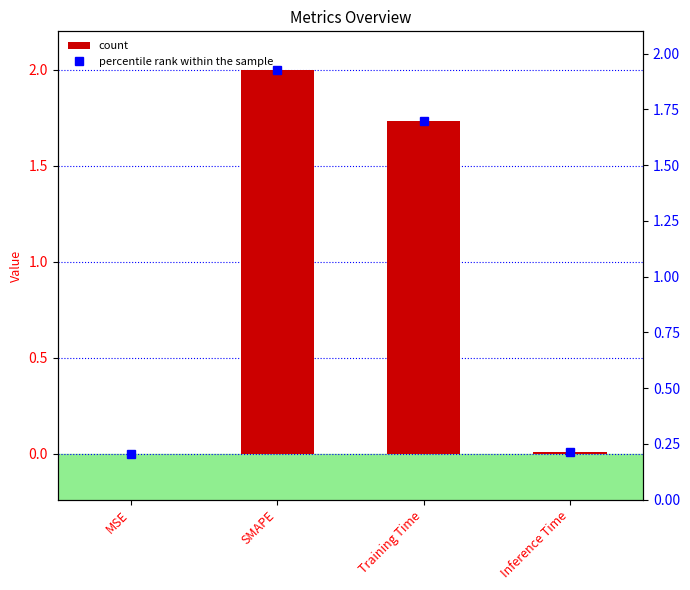

At how many categories does at least one series exceed 1?

2